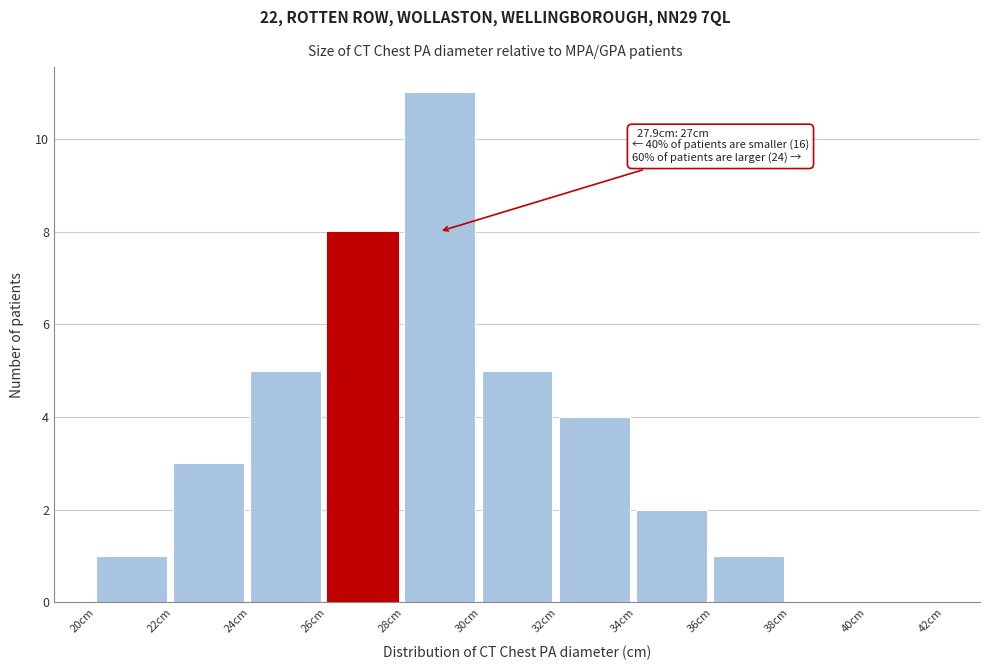

Over which range of the x-axis is the bar tallest?

28 to 30